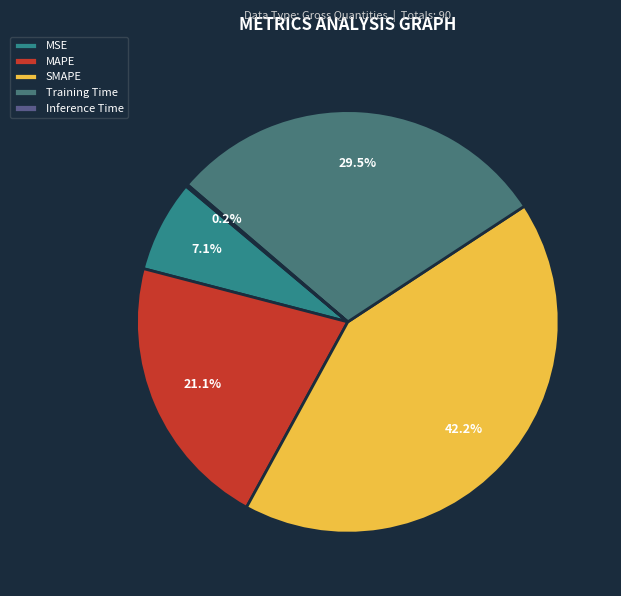

Do SMAPE and MAPE together represent more than half of the pie?

Yes